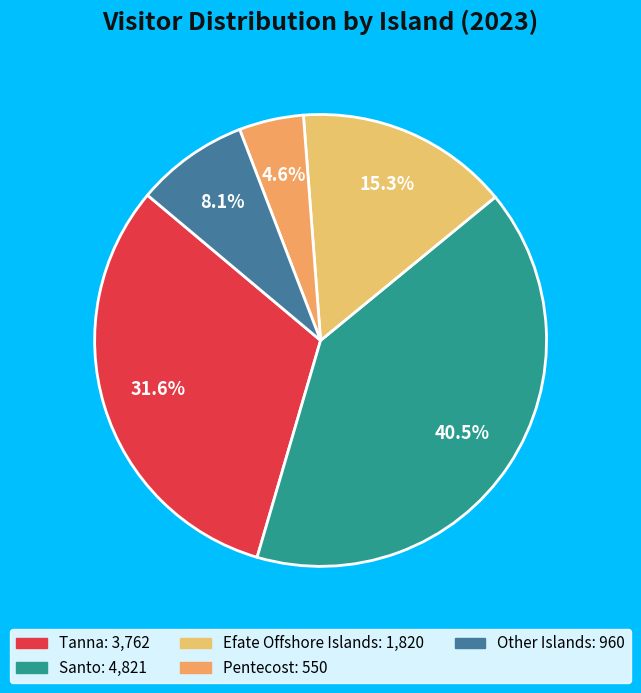

How many segments does this pie chart have?

5